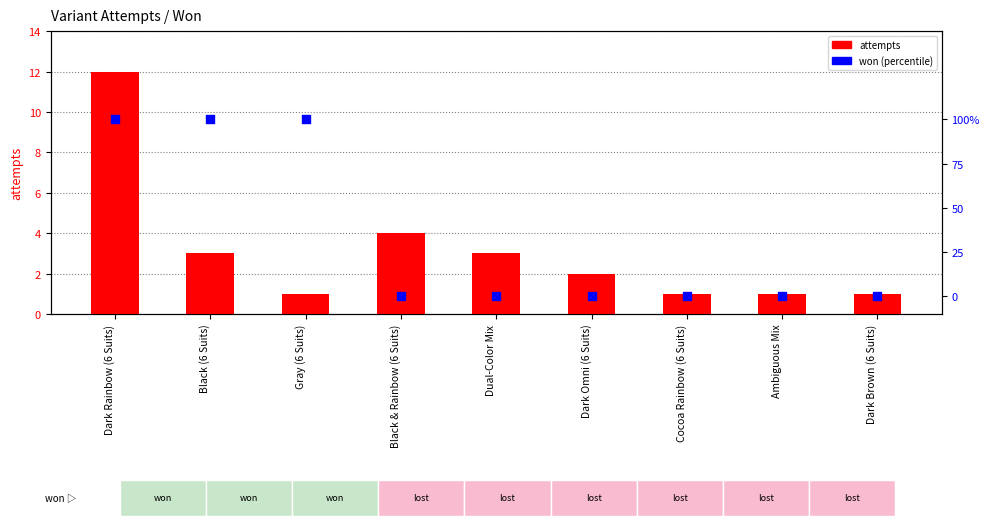

Which series contains the lowest Y value?

won